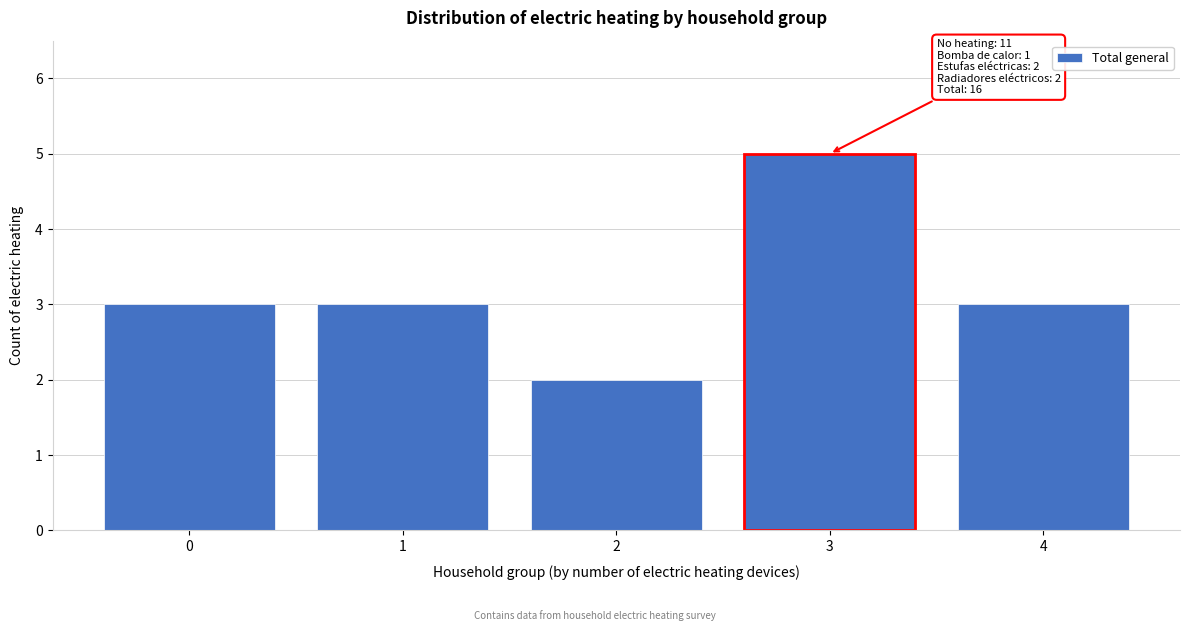

Reading left to right, extract all data points from this chart.

0=3	1=3	2=2	3=5	4=3